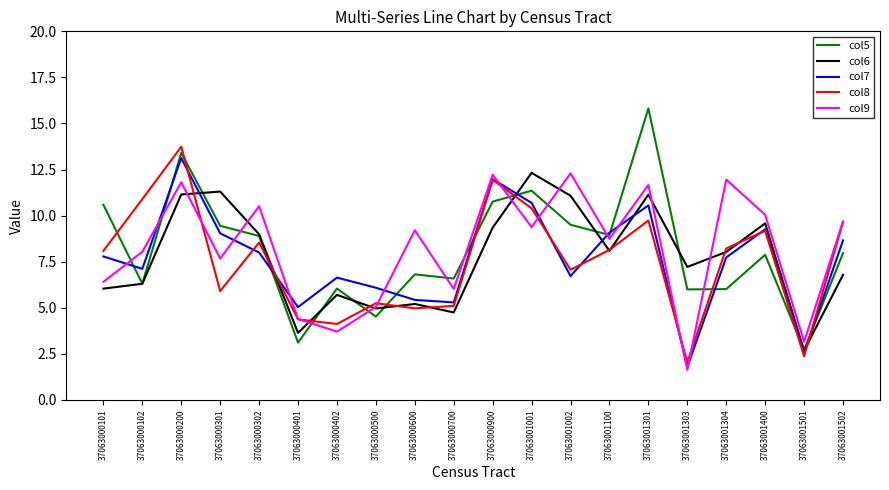

In col7, how many points are higher than both neighbors (excluding endpoints)?

5